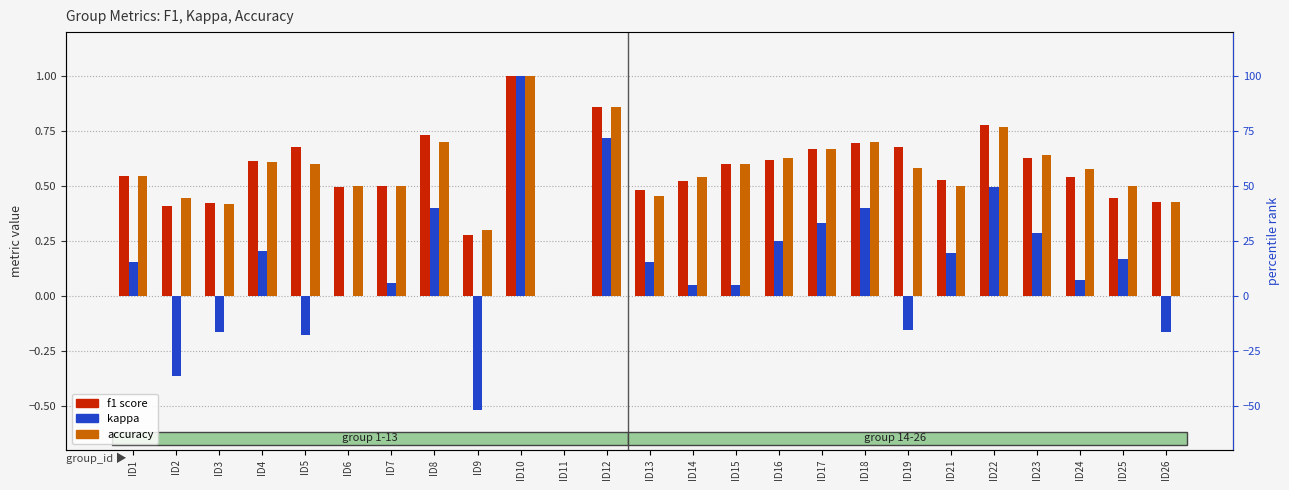

Which series has the largest range (max minus min)?

kappa